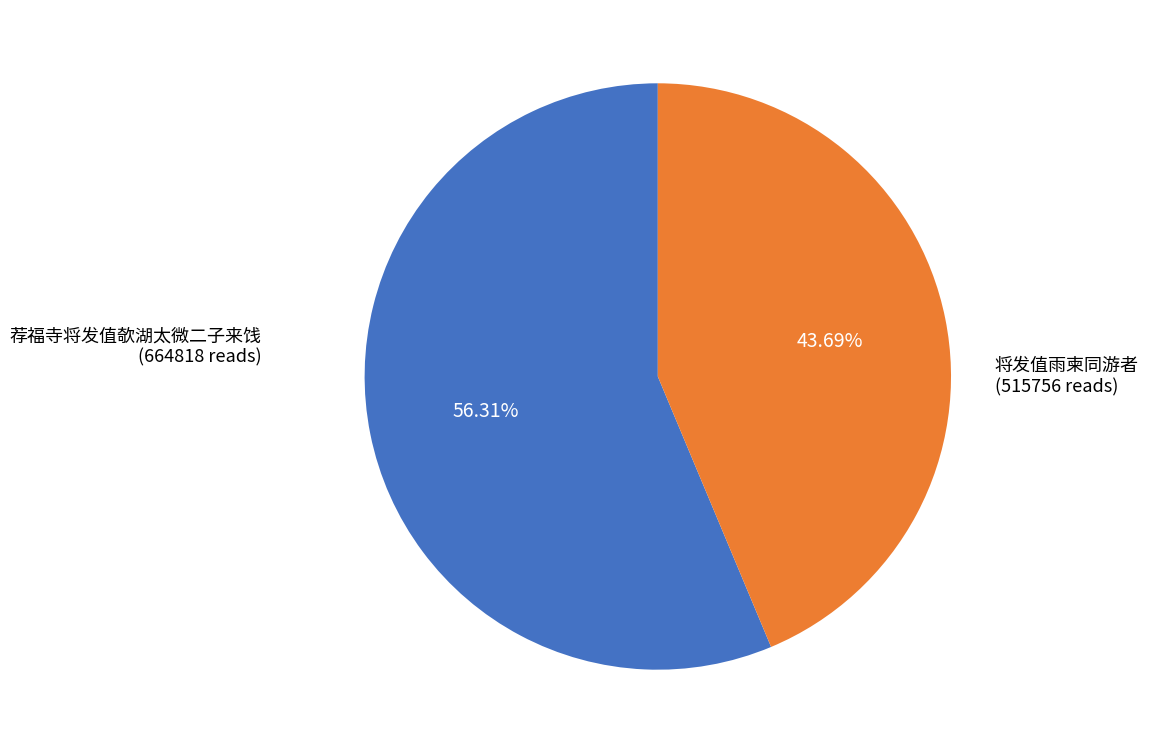

Count the number of slices in the pie.

2